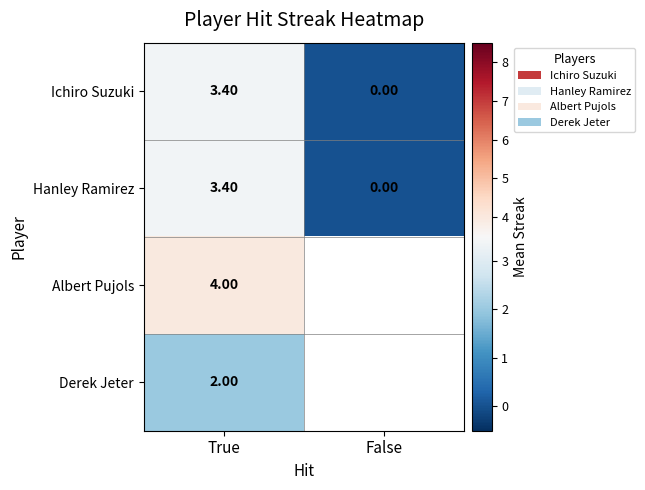

Is the value of Derek Jeter at True greater than the value of Ichiro Suzuki at False?

Yes